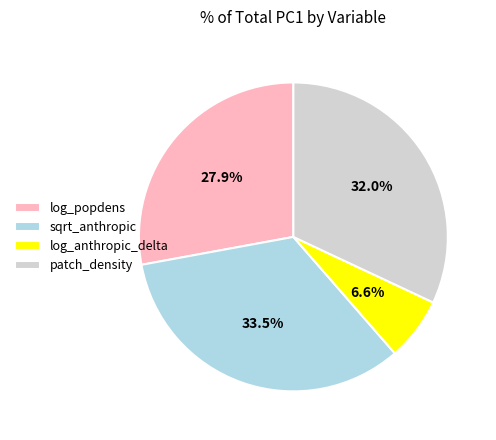

Count the number of slices in the pie.

4